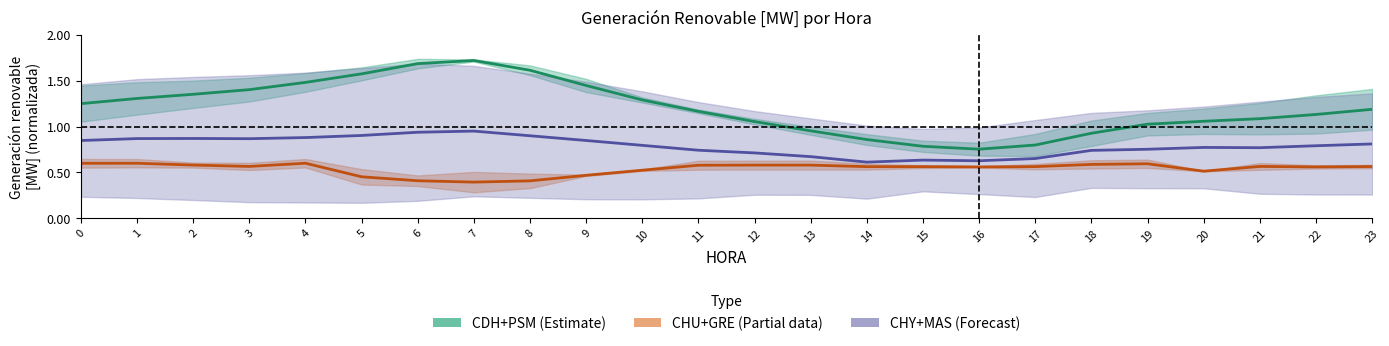

Reading right to left, list all the values displayed in this chart.

CDH+PSM (Estimate): 1.2	1.1	1.1	1.1	1.0	0.9	0.8	0.8	0.8	0.9	1.0	1.1	1.2	1.3	1.4	1.6	1.7	1.7	1.6	1.5	1.4	1.4	1.3	1.2
CHU+GRE (Partial): 0.6	0.6	0.6	0.5	0.6	0.6	0.6	0.6	0.6	0.6	0.6	0.6	0.6	0.5	0.5	0.4	0.4	0.4	0.5	0.6	0.6	0.6	0.6	0.6
CHY+MAS (Forecast): 0.8	0.8	0.8	0.8	0.8	0.7	0.7	0.6	0.6	0.6	0.7	0.7	0.7	0.8	0.8	0.9	1.0	0.9	0.9	0.9	0.9	0.9	0.9	0.8